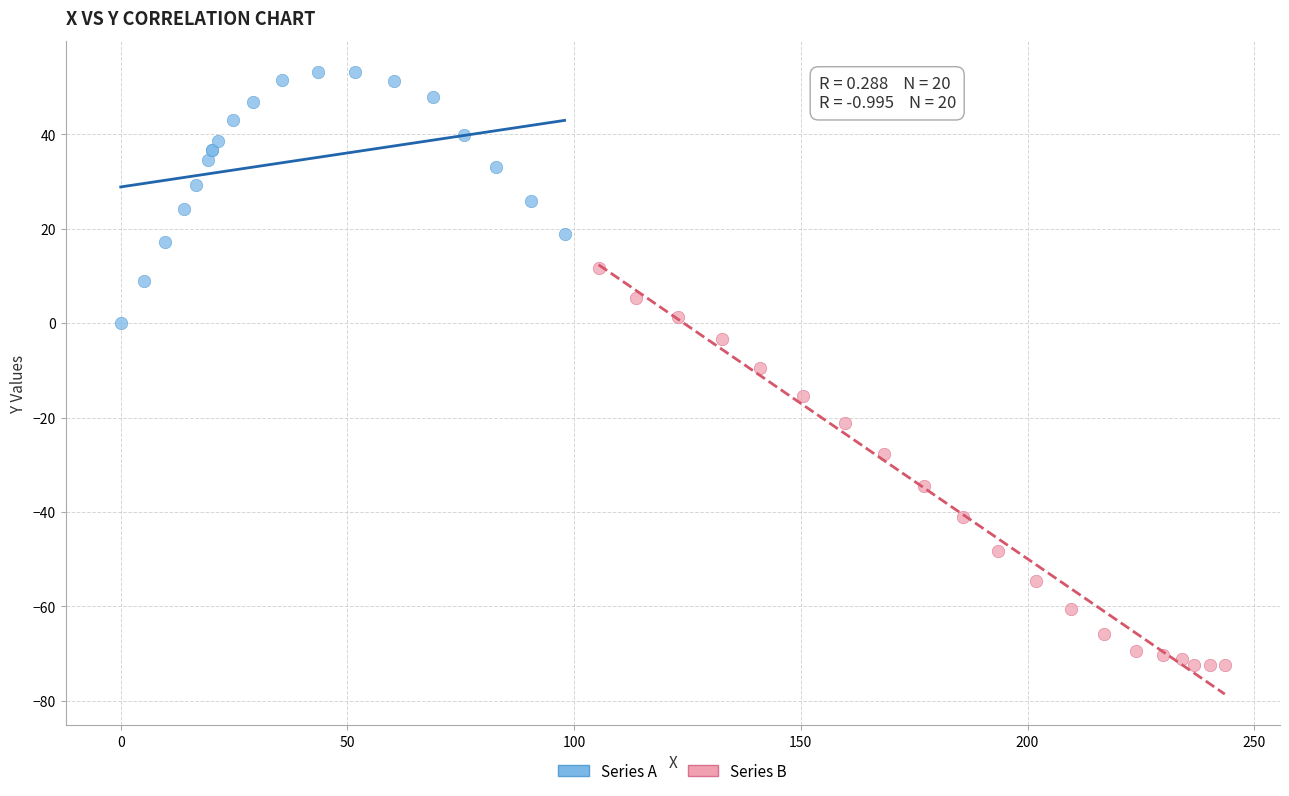

Which series has the widest spread of Y values?

Series B